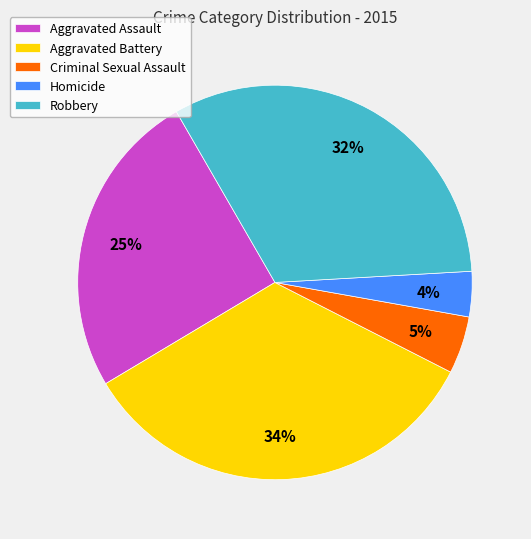

What is the smallest slice in the pie chart?

Homicide